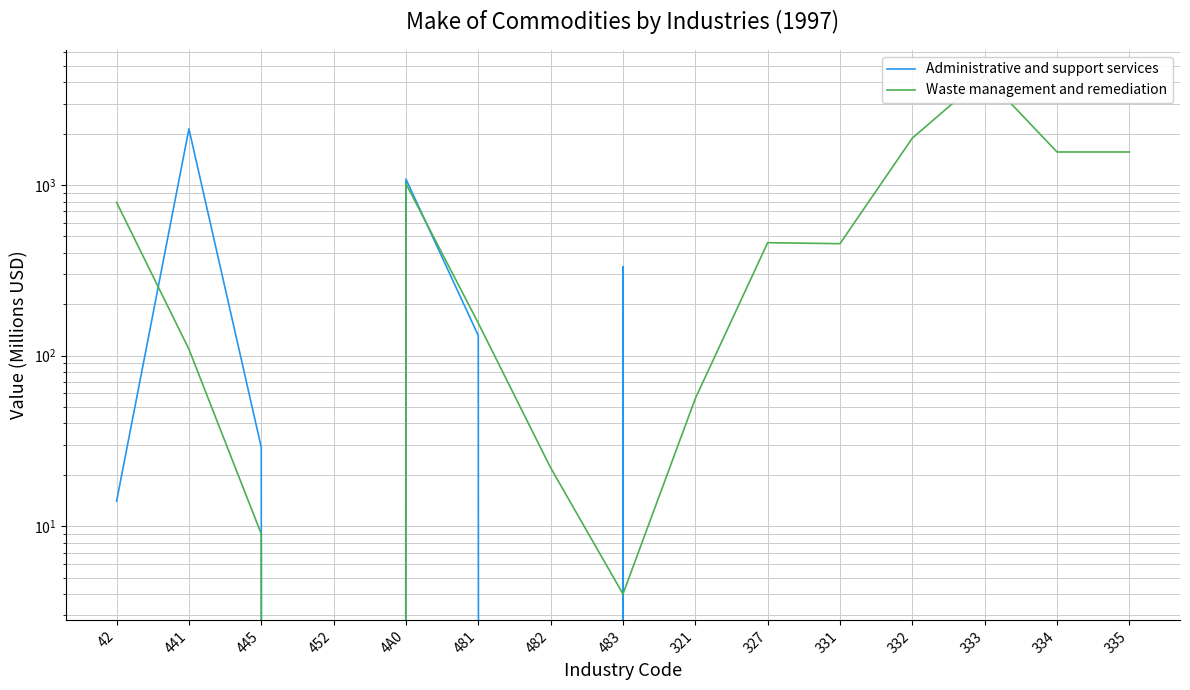

At which label is Administrative and support services closest to 1066?

4A0